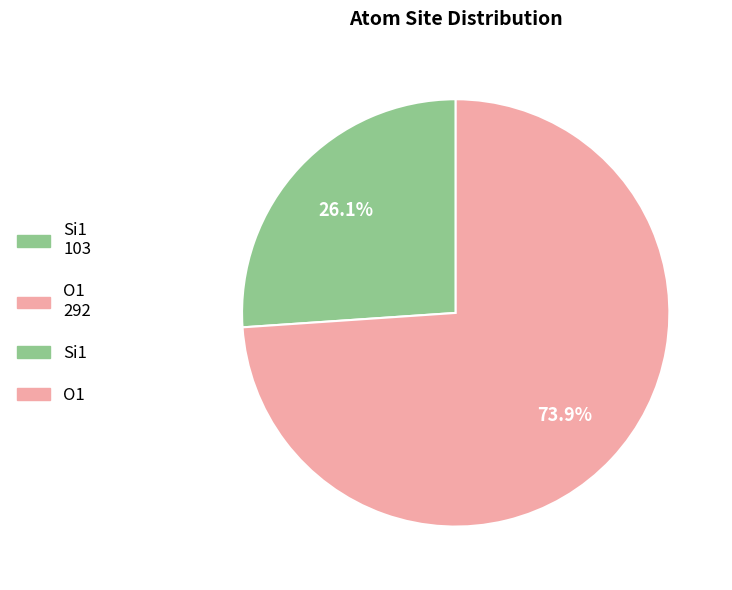

Is there any slice that represents more than half of the pie?

Yes